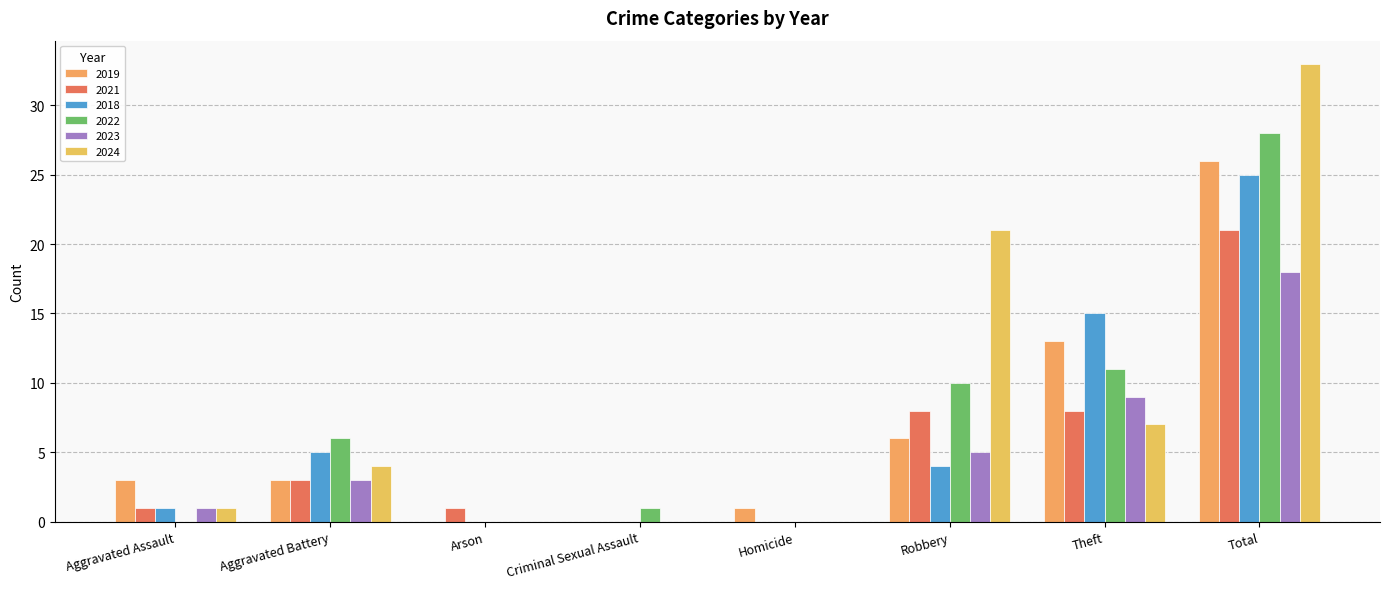

What is the highest value of the 2019 series?

26